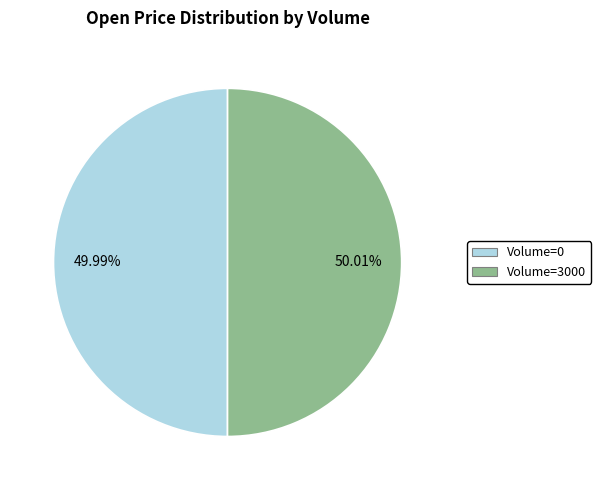

Is there a majority slice in this chart?

Yes